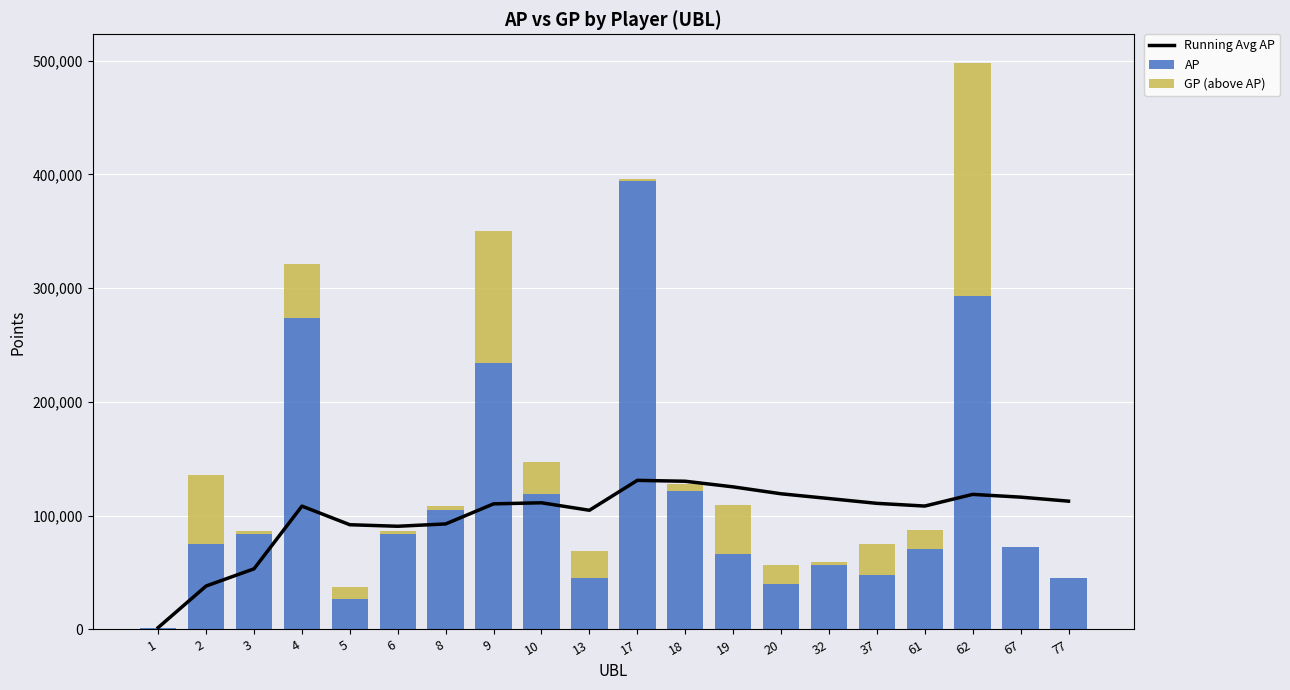

Which category has the highest value in the Running Avg AP series?

17